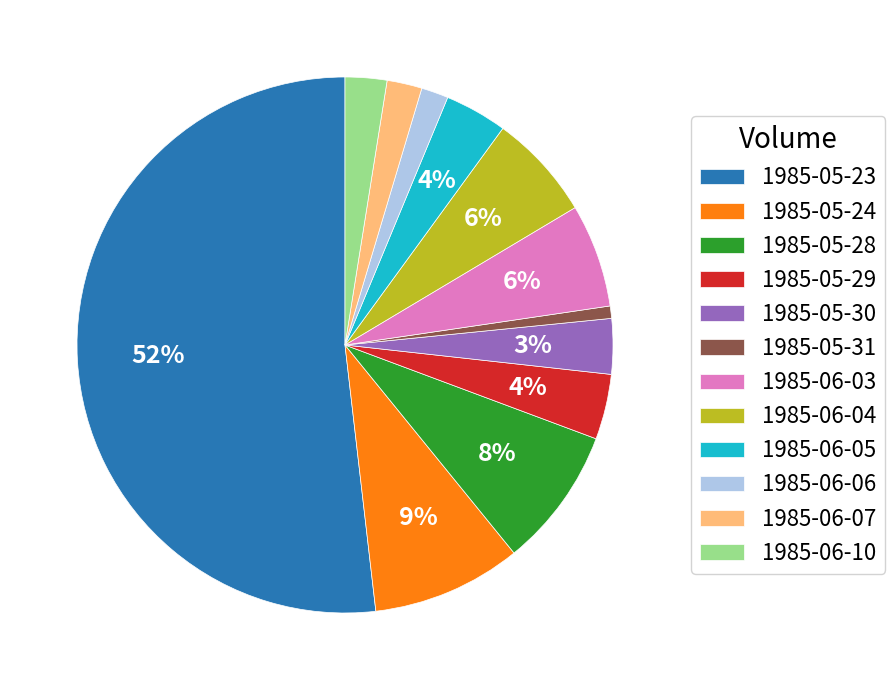

To the nearest percent, what is the combined percentage of 1985-06-05 and 1985-05-24?

13%